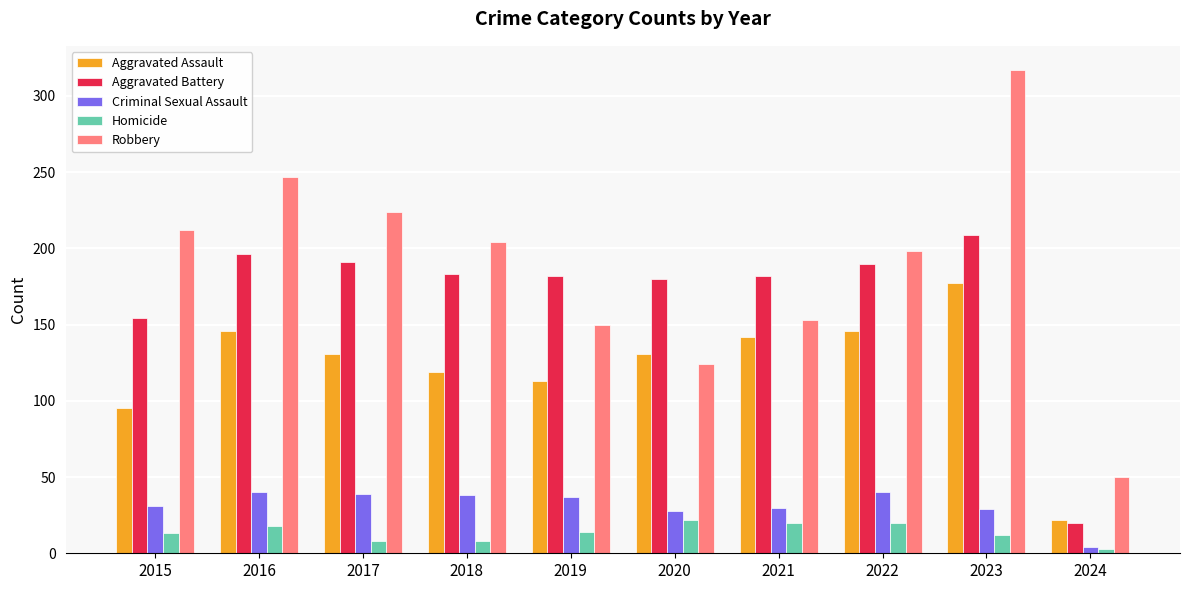

What is the maximum value for Robbery?

317